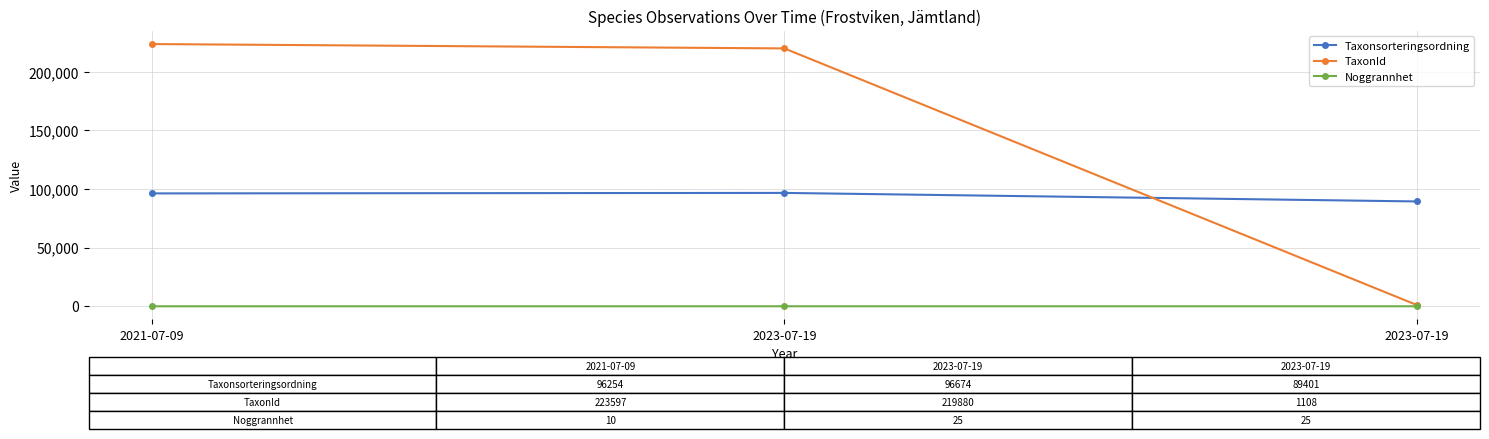

Does the chart have visible grid lines?

Yes